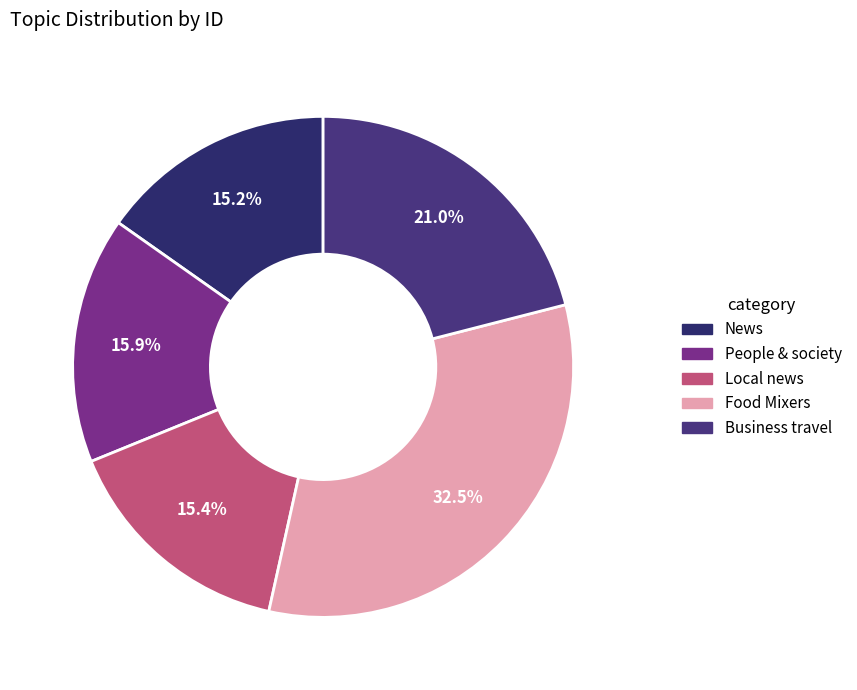

True or false: News accounts for 9% of the total.

False